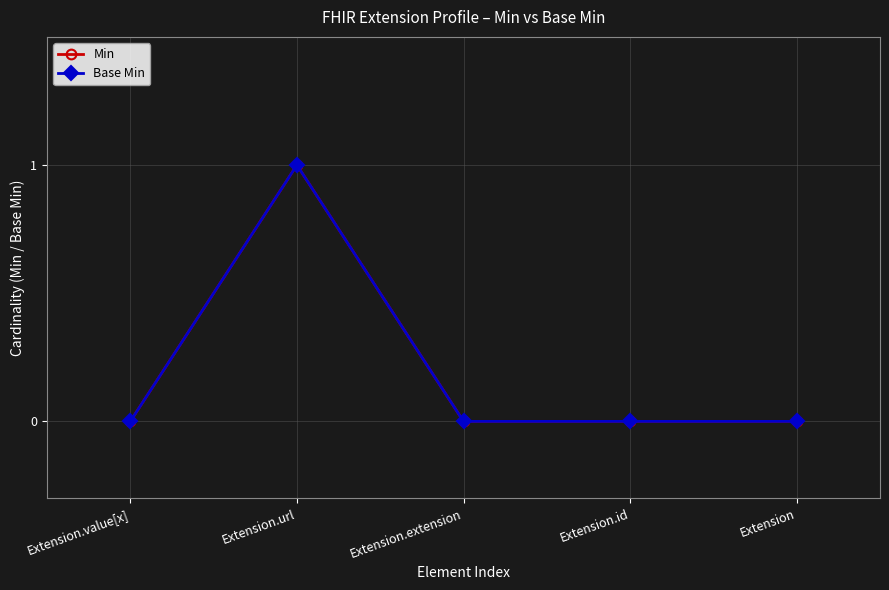

What is the label of the 3rd point from the right?

Extension.extension